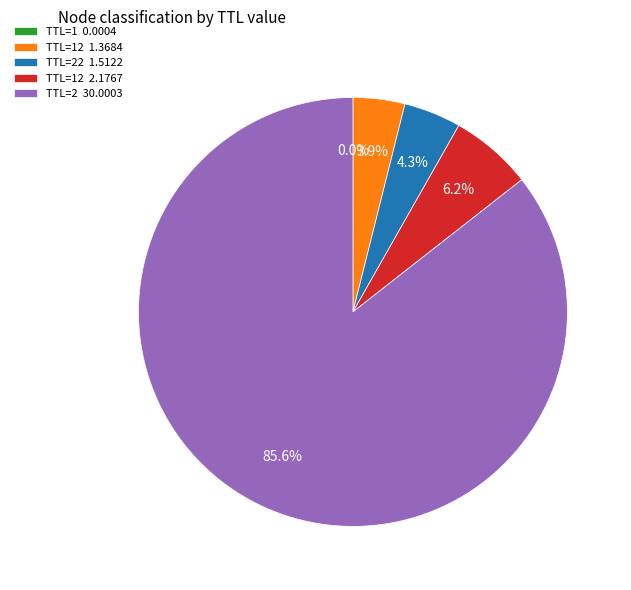

What is the largest slice in the pie chart?

TTL=2 30.0003